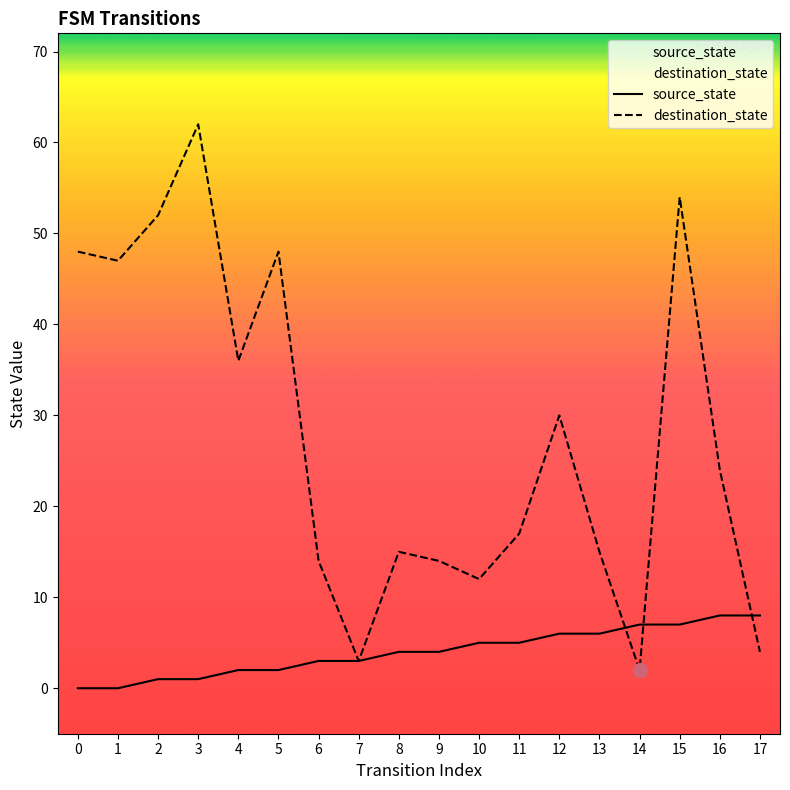

What is the value of the source_state point at the 11th from the left?

5